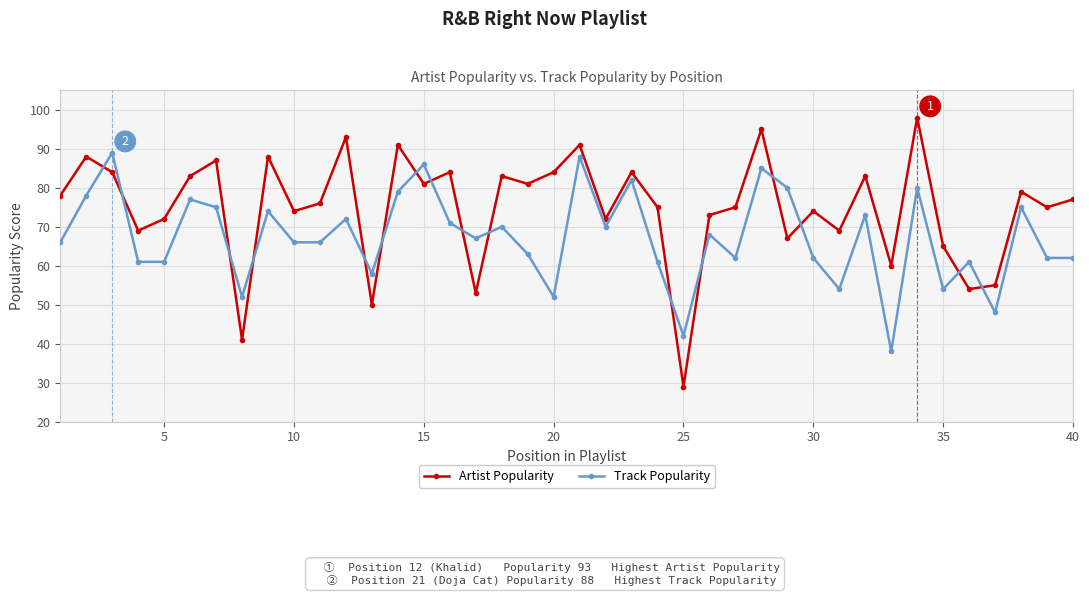

How many lines are shown in the chart?

2